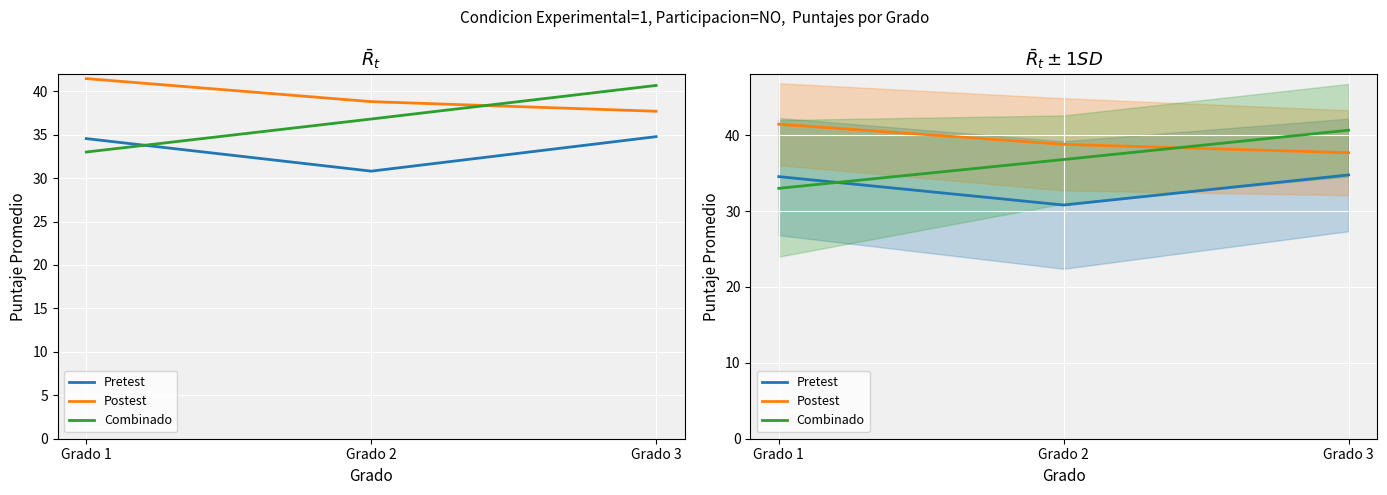

How many values in the Combinado series exceed 36?

2